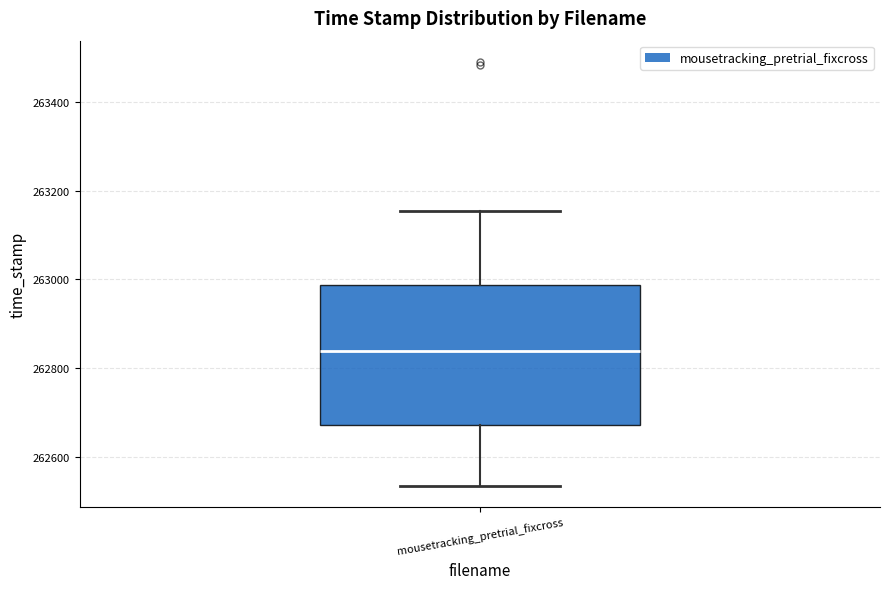

Read this box plot against the y-axis: the position of the median line, the range covered by the box, and the ends of both whiskers. The values are not printed on the chart, so give them approximately, as read against the axis.

median 262840, box 262680 to 262980, whiskers 262540 to 263160